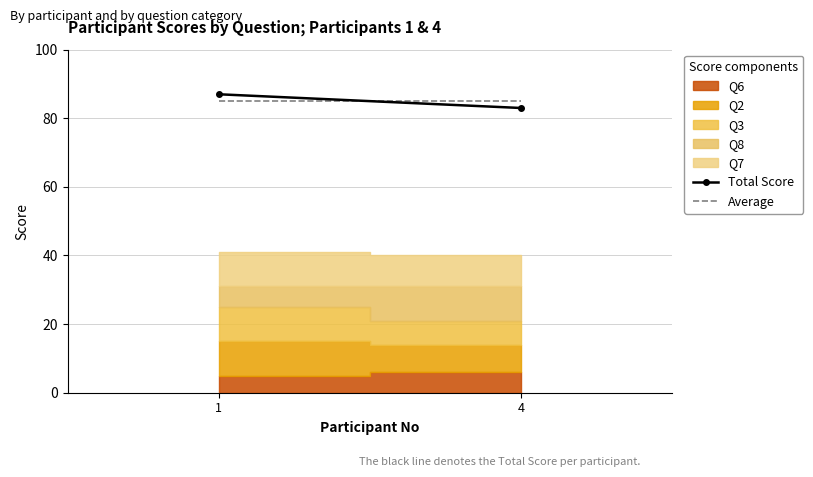

What is the sum of the Total Score values at 1 and 4?

170